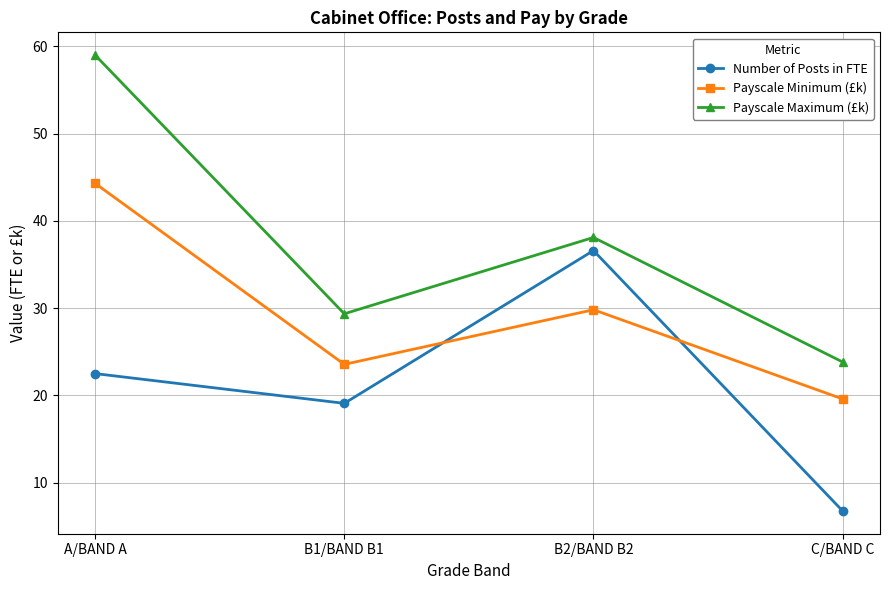

How many values in the Payscale Minimum (£k) series are below 29?

2